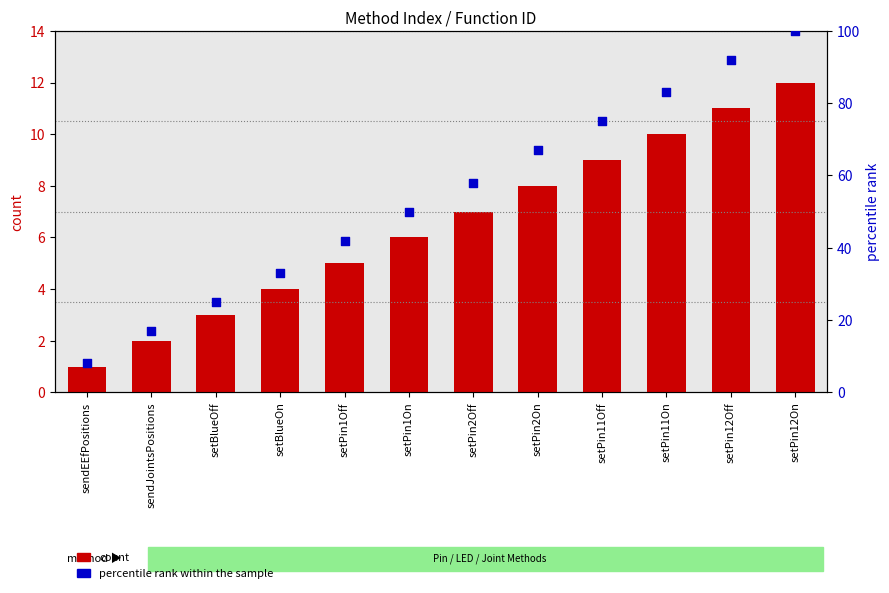

Which series reaches the minimum Y coordinate?

count